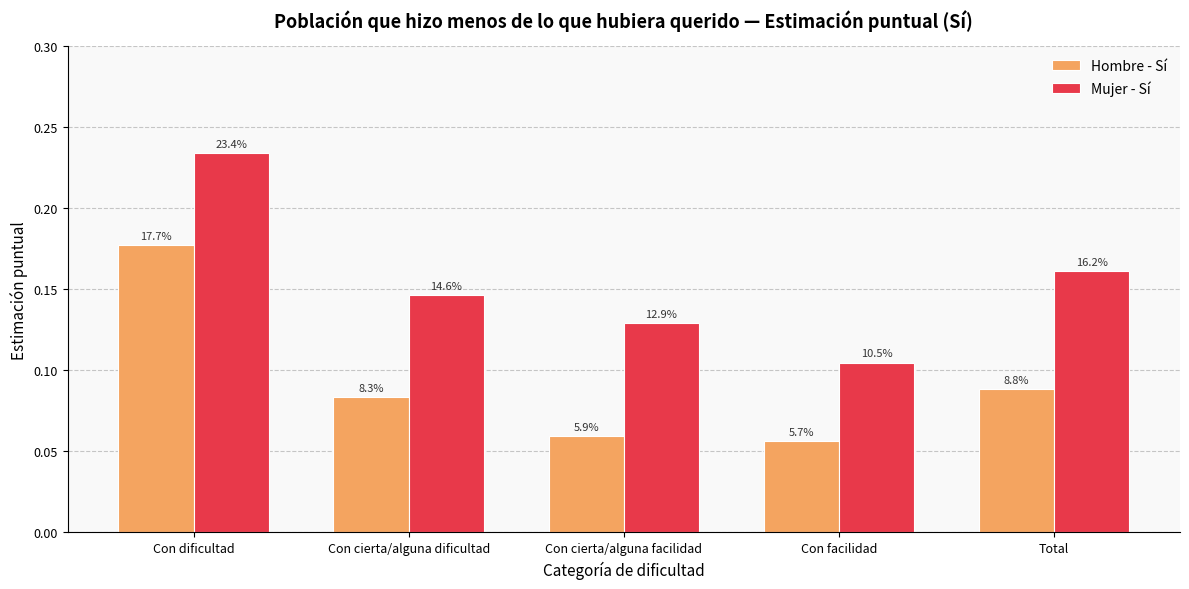

Reading left to right, what are all the values shown in this chart?

Hombre - Sí: 0.2	0.1	0.1	0.1	0.1
Mujer - Sí: 0.2	0.1	0.1	0.1	0.2